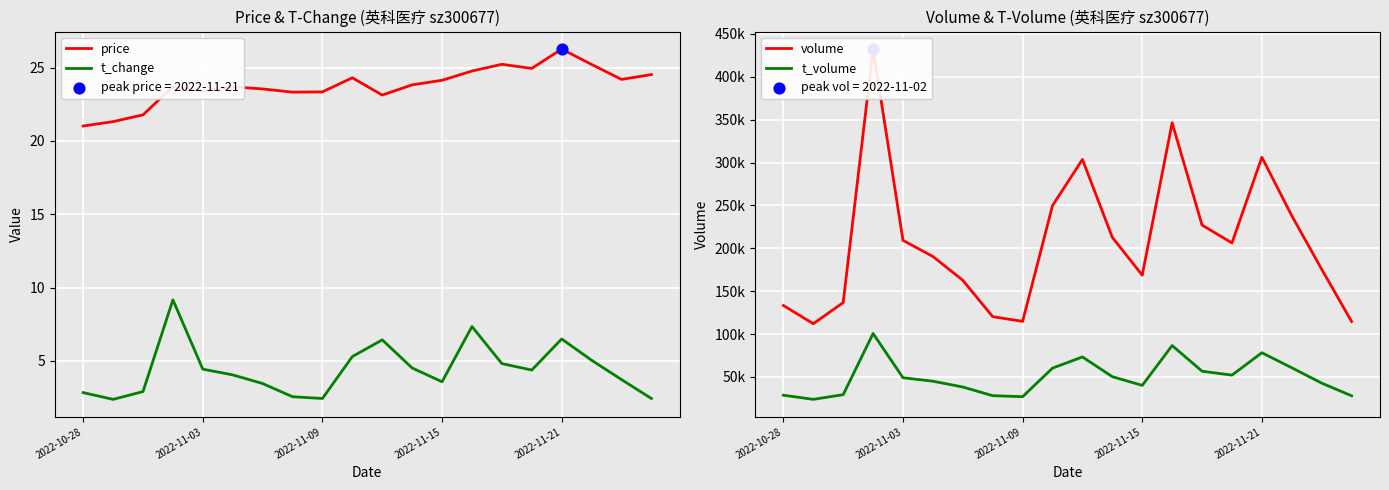

Which series reaches the minimum Y coordinate?

t_change